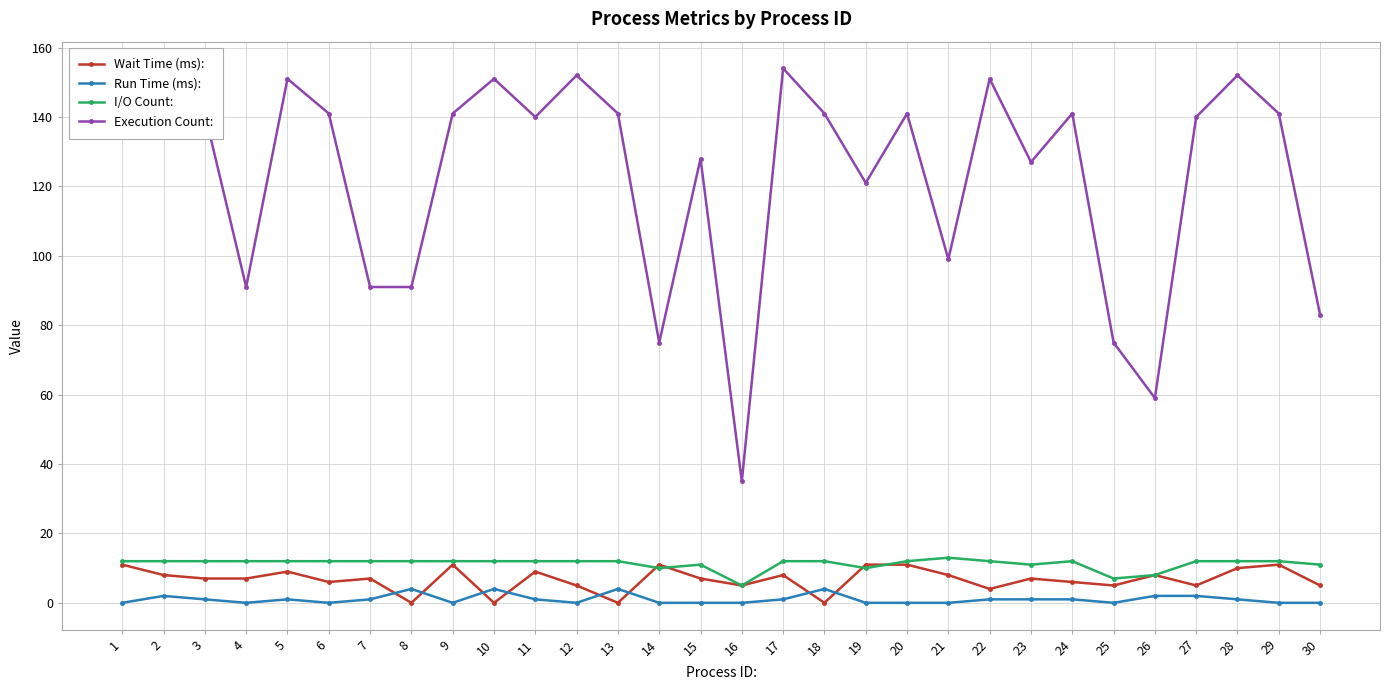

Between 2 and 9, which series saw the biggest shift?

Execution Count: